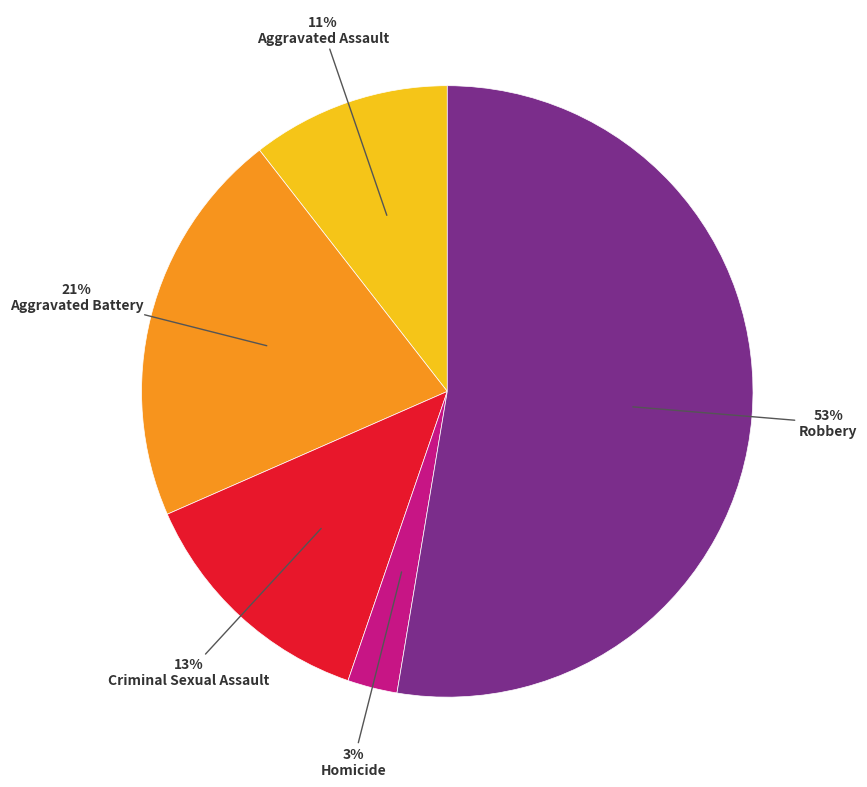

To the nearest percent, what is the difference between the largest and smallest slice percentages?

50%